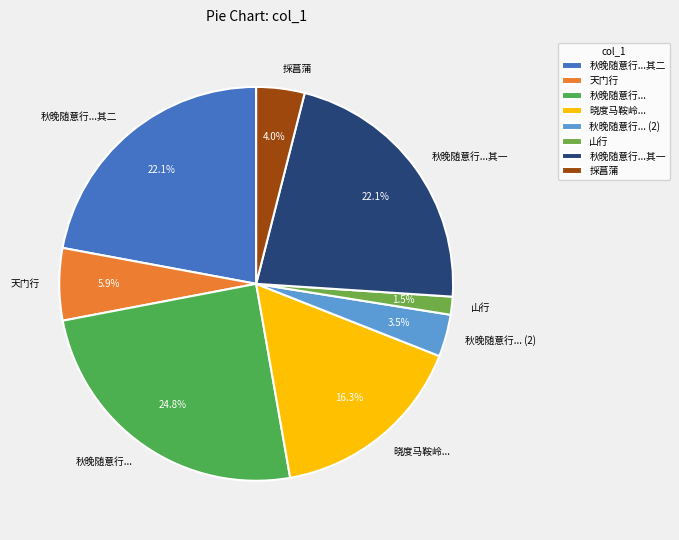

Count the number of slices in the pie.

8